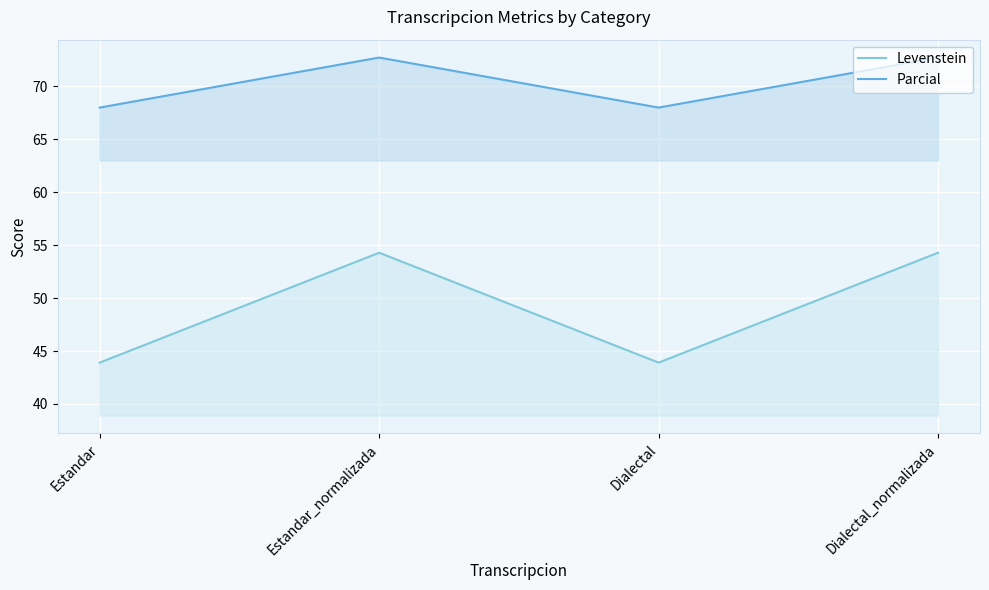

How many lines are shown in the chart?

2